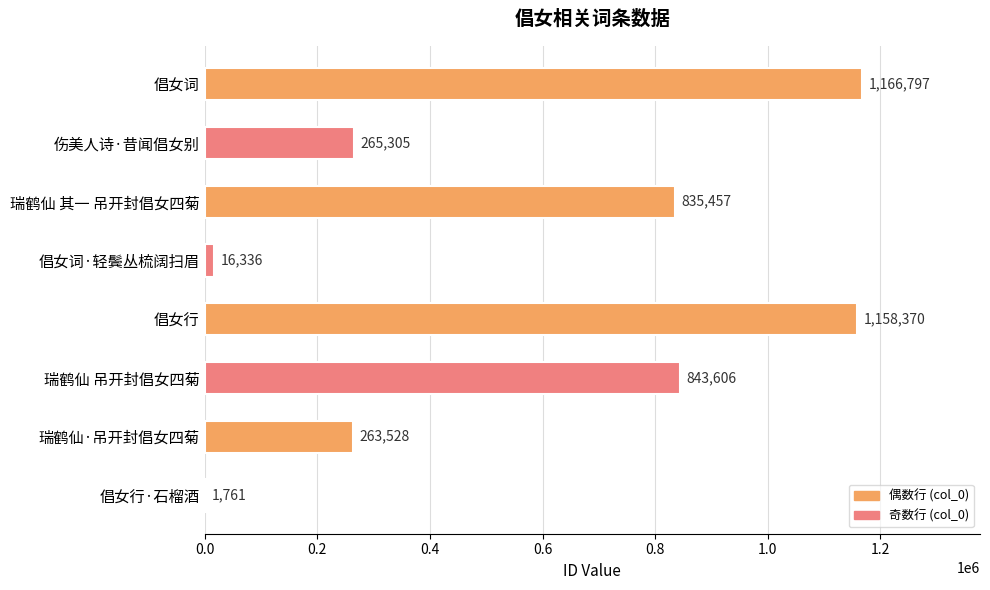

Reading top to bottom, what are all the values shown in this chart?

倡女词=1166797	伤美人诗·昔闻倡女别=265305	瑞鹤仙 其一 吊开封倡女四菊=835457	倡女词·轻鬓丛梳阔扫眉=16336	倡女行=1158370	瑞鹤仙 吊开封倡女四菊=843606	瑞鹤仙·吊开封倡女四菊=263528	倡女行·石榴酒=1761